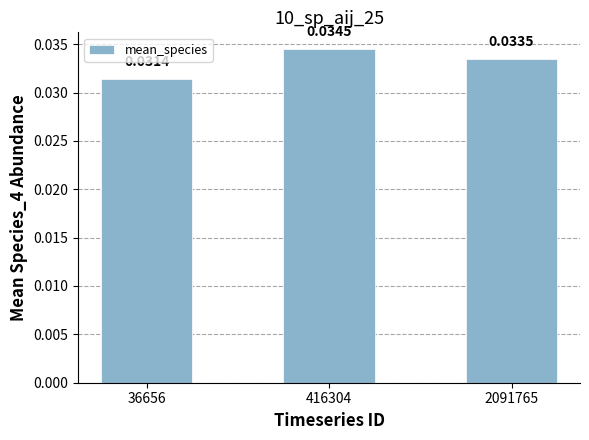

How many values are between 0 and 1?

3